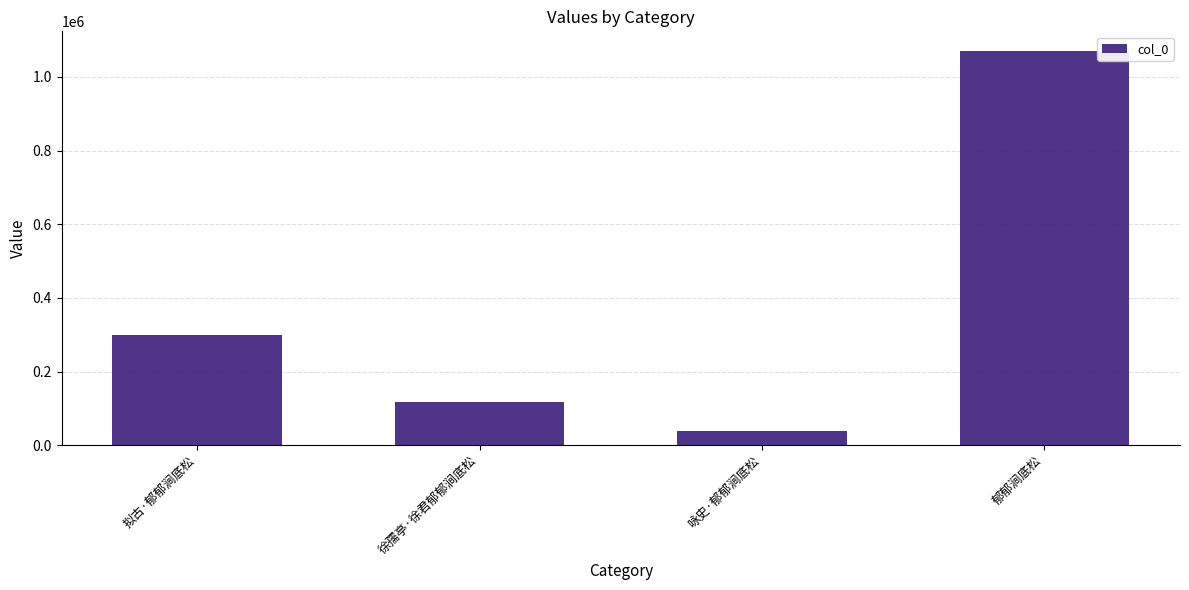

What is the average value?

381878